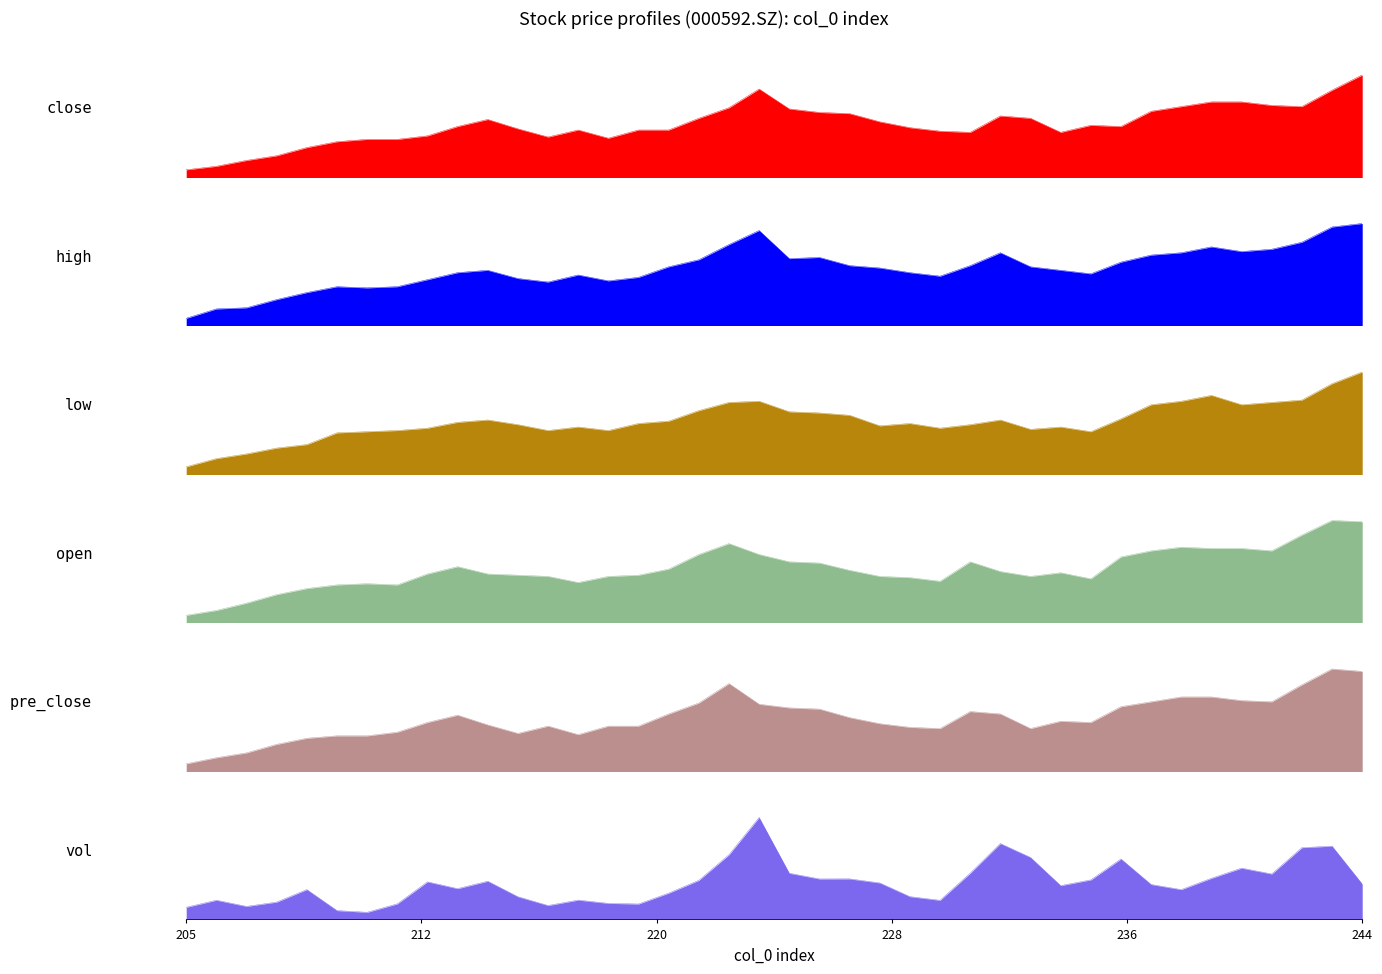

Is it true that low equals 1.4 at 235?

False